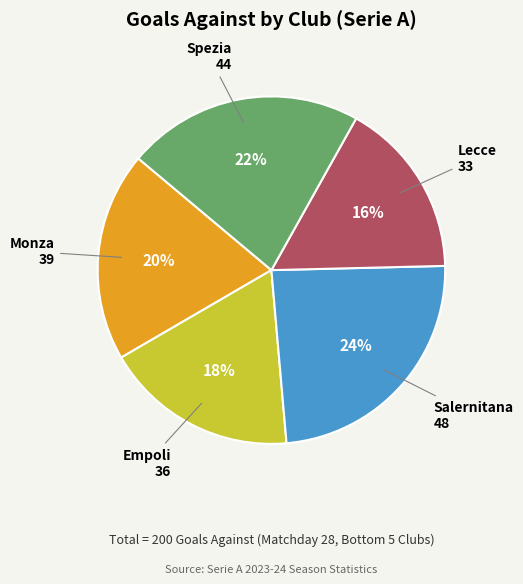

What percentage is the Spezia slice, to the nearest percent?

22%